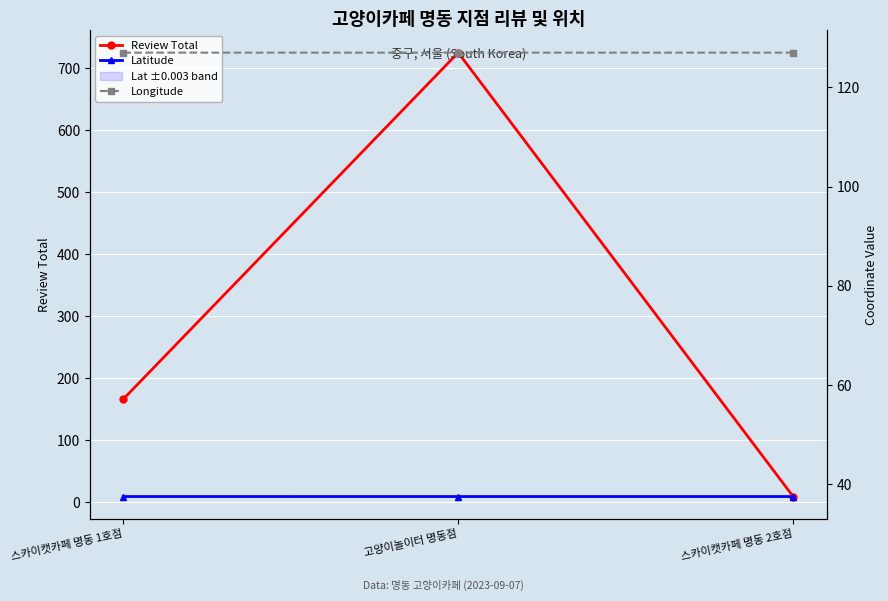

What are all the series names shown in the legend?

Review Total, Latitude, Longitude